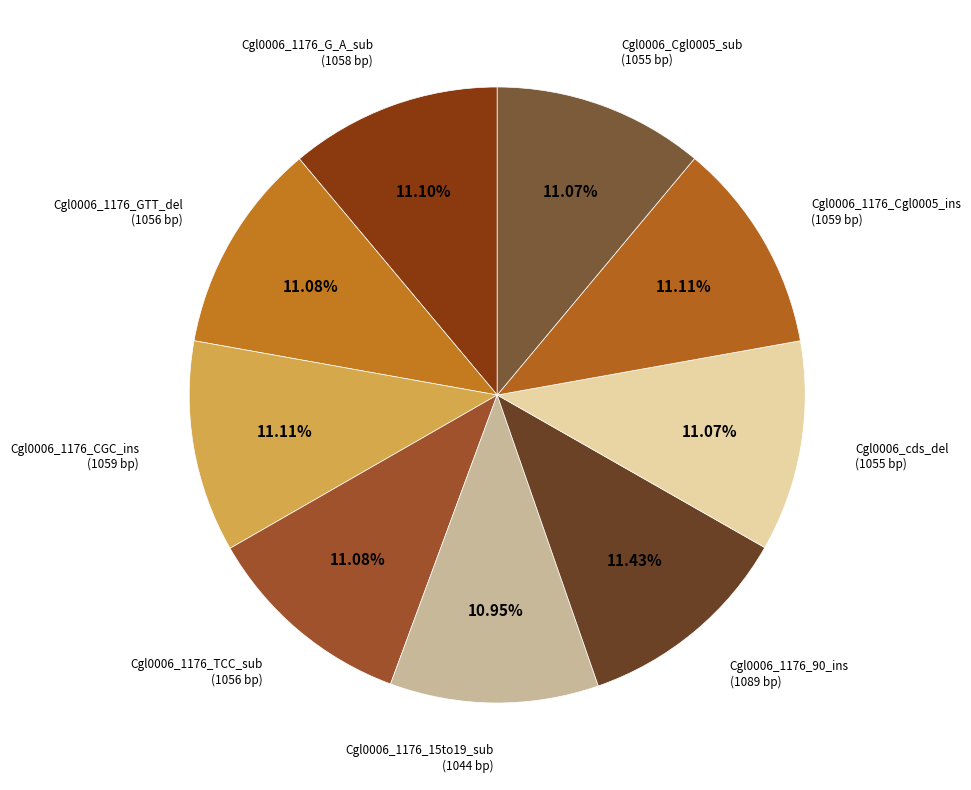

How many segments does this pie chart have?

9